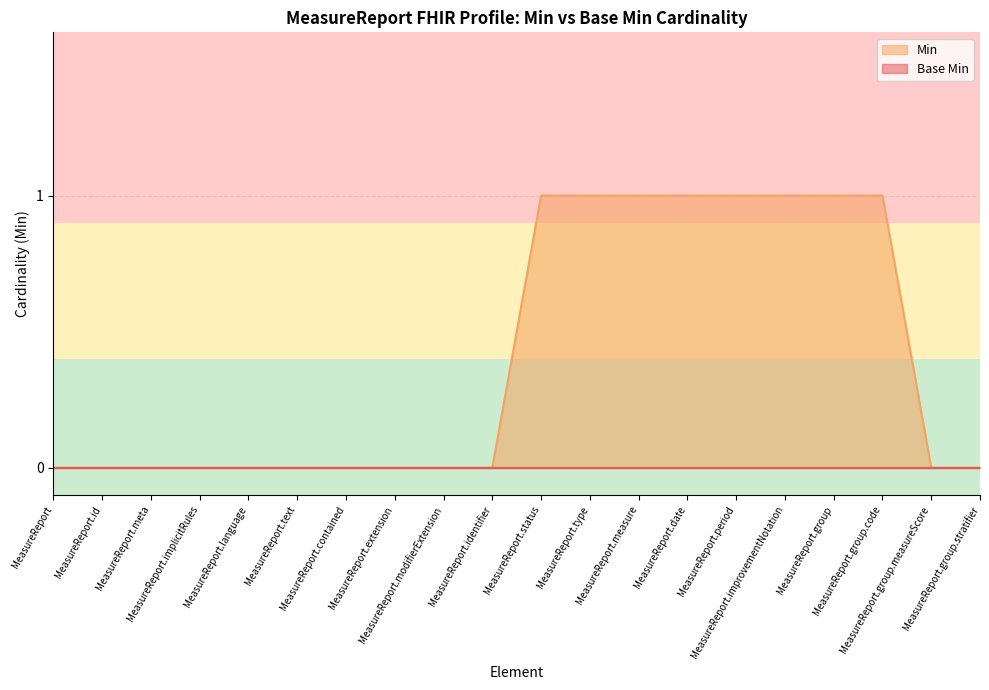

What is the greatest value displayed?

1